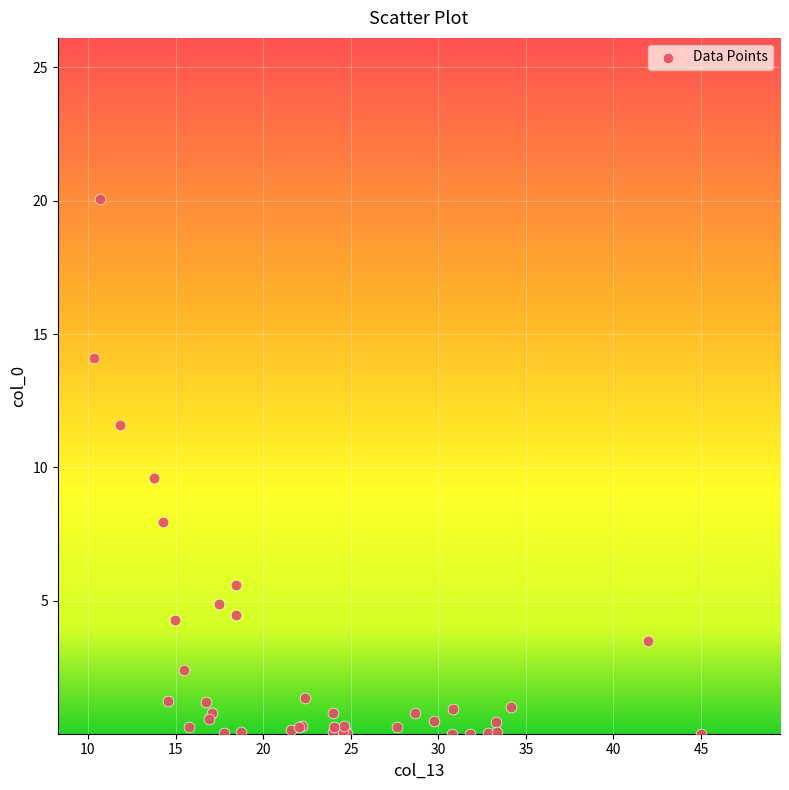

What Y value in the scatter plot is closest to 10?

9.6